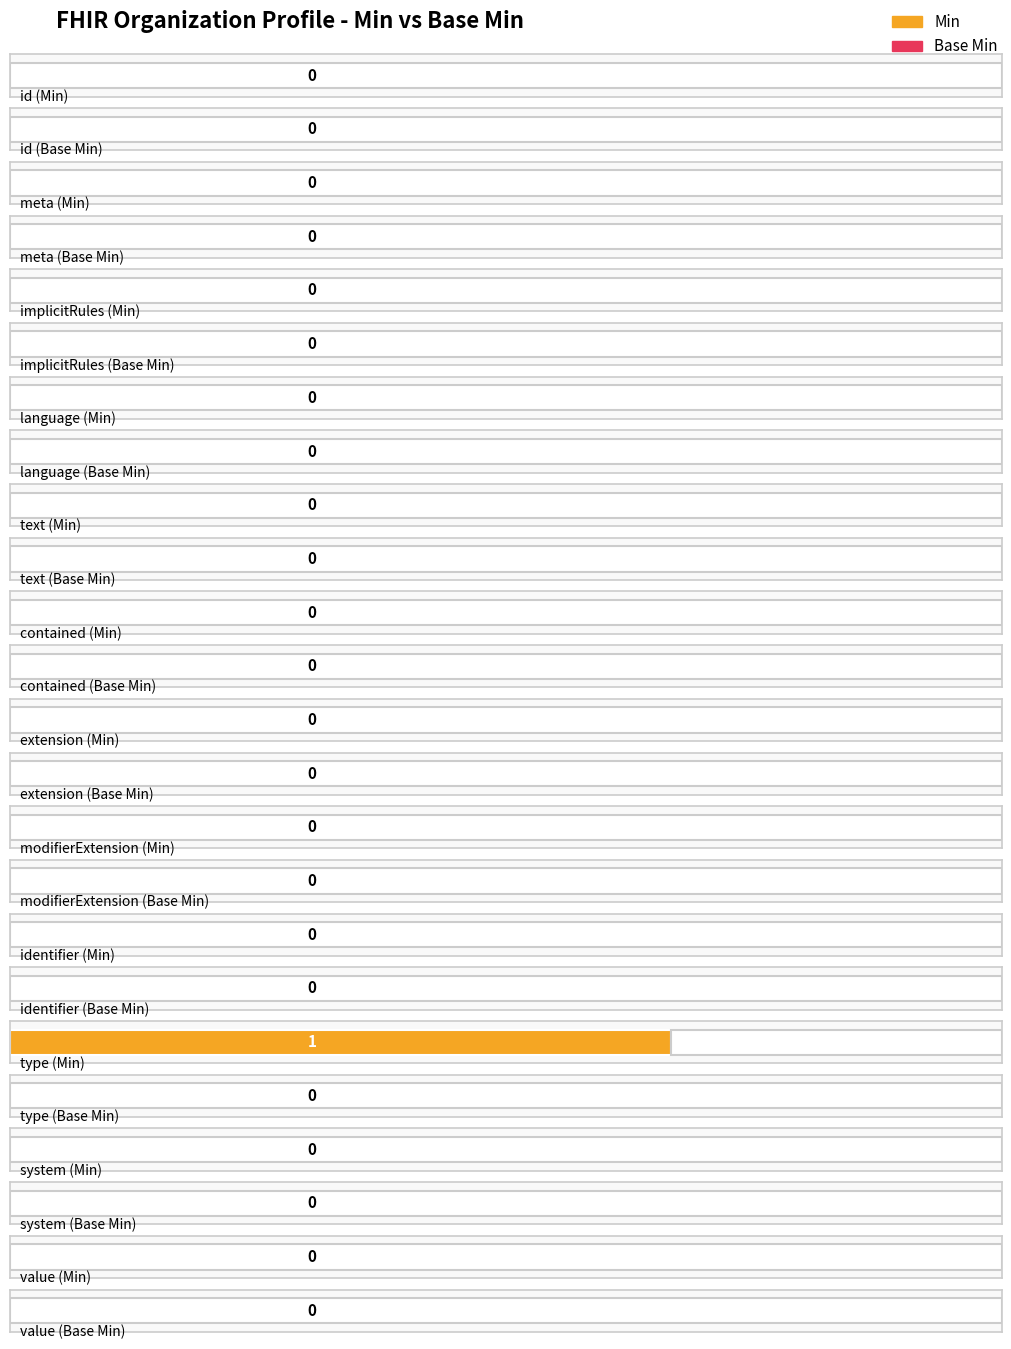

List the series in order of their overall mean, highest first.

Min, Base Min